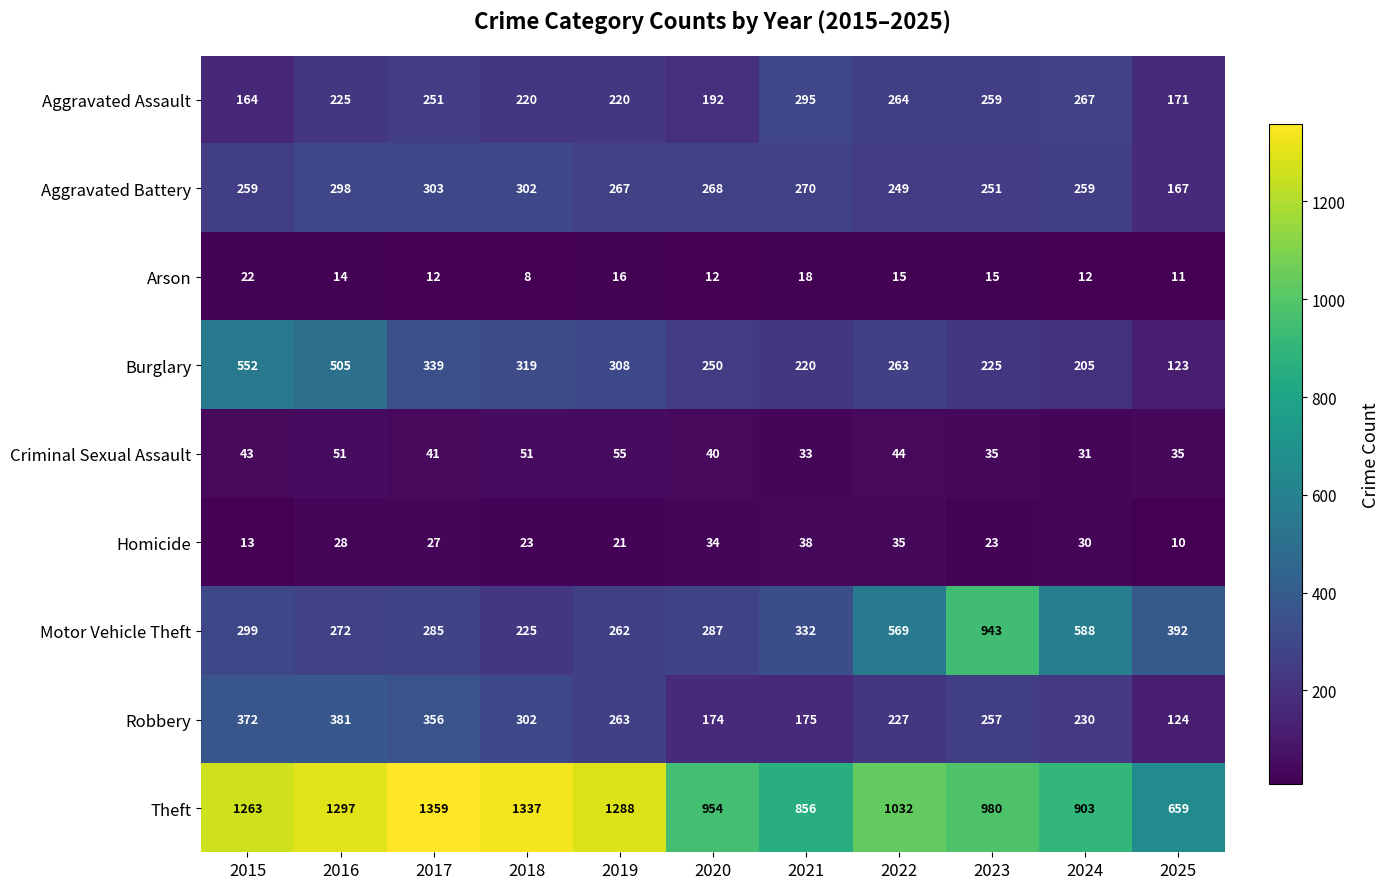

Is the value of Aggravated Assault at 2015 greater than the value of Criminal Sexual Assault at 2024?

Yes